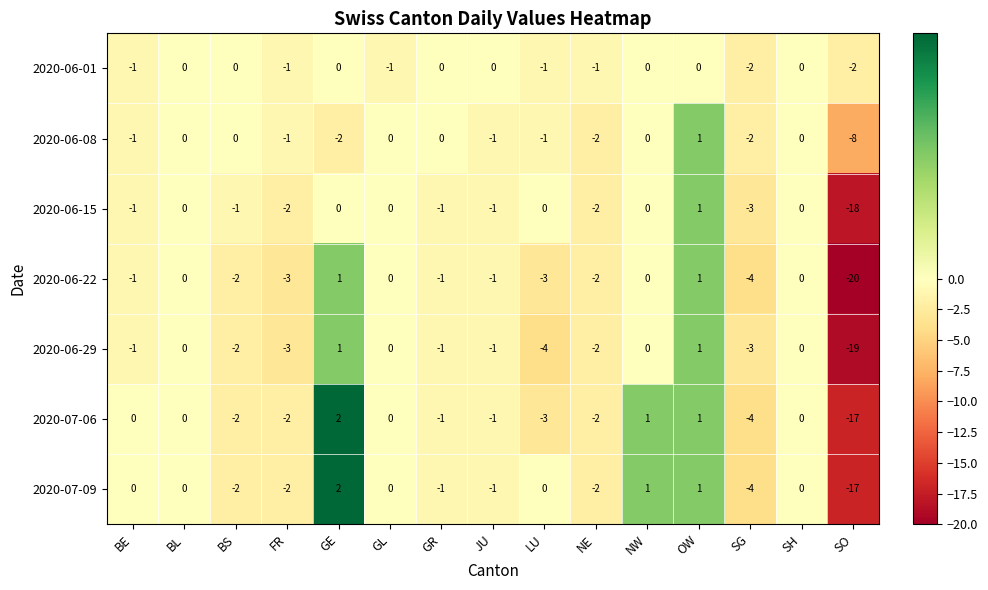

At which category is the sum across all series the highest?

OW